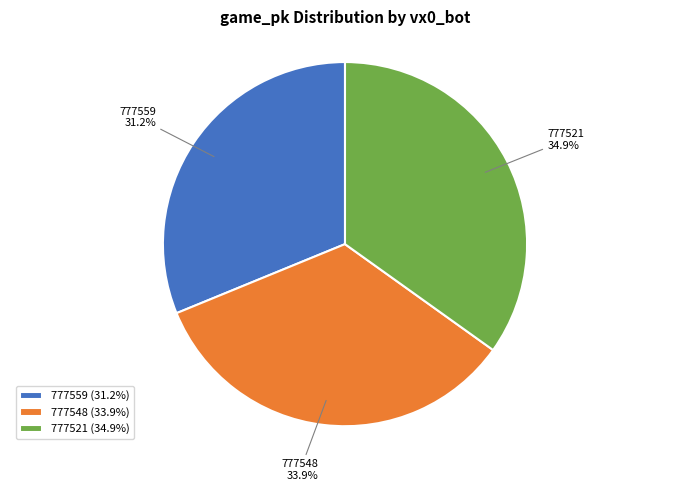

To the nearest percent, what is the difference between the largest and smallest slice percentages?

4%